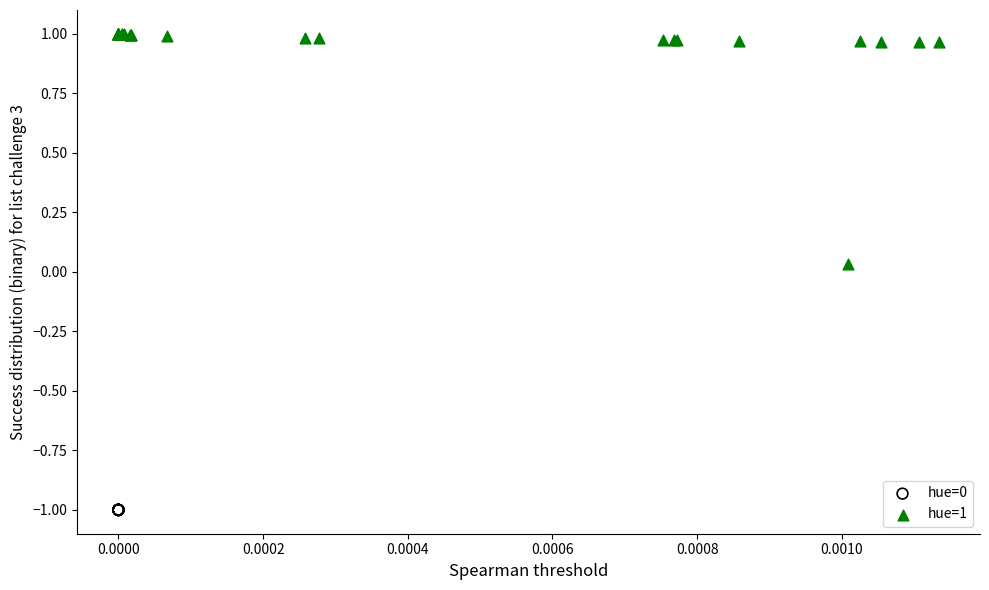

Which series has the widest spread of Y values?

hue=1